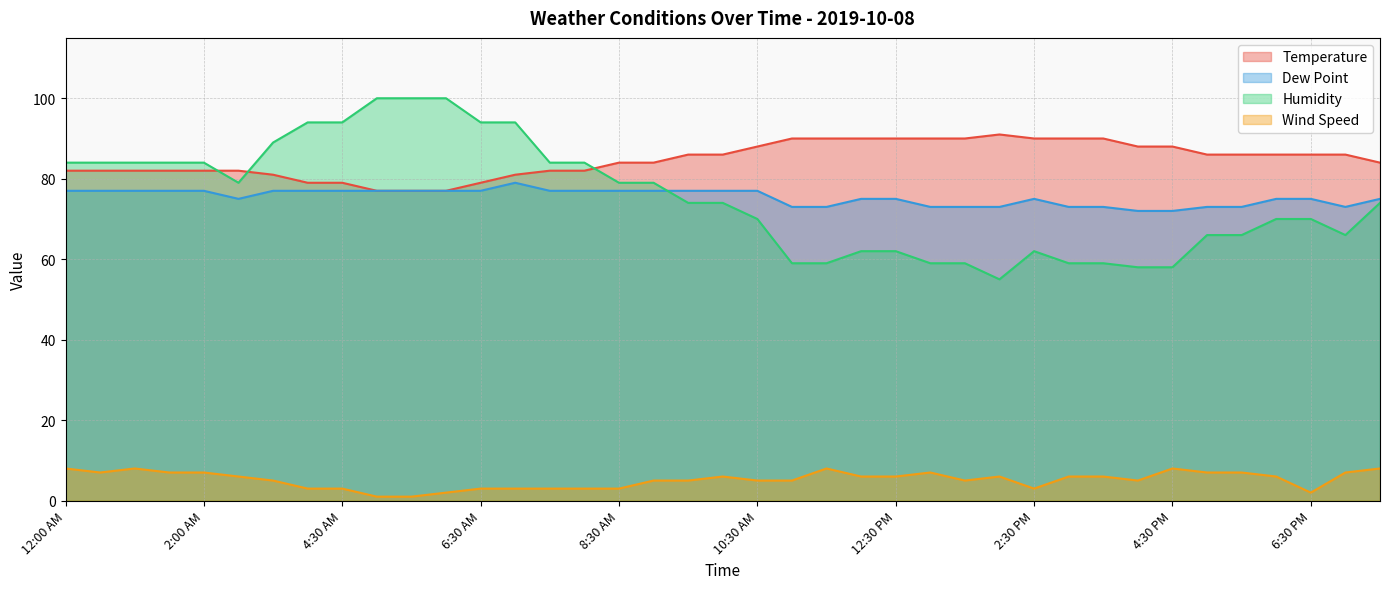

Rank the series at 12:30 PM from highest to lowest value.

Temperature, Dew Point, Humidity, Wind Speed